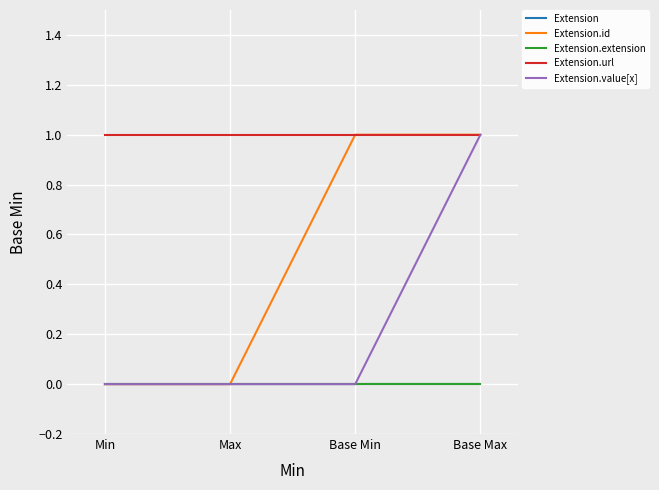

Does the chart display data point markers on the line(s)?

No